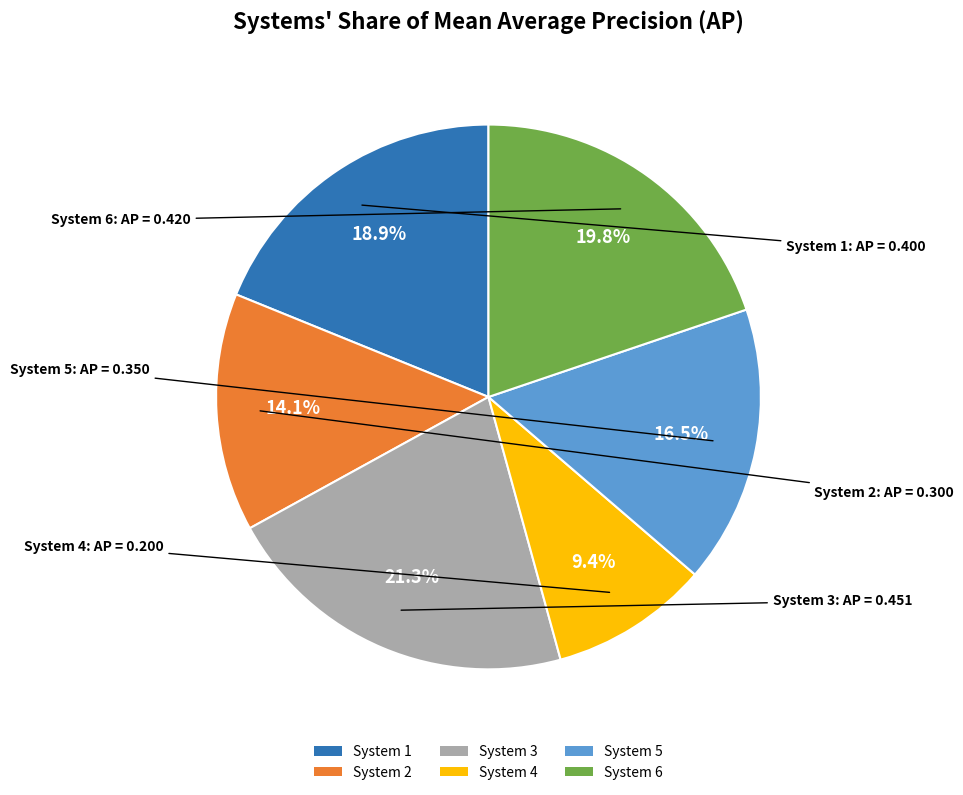

How many slices are in this pie chart?

6